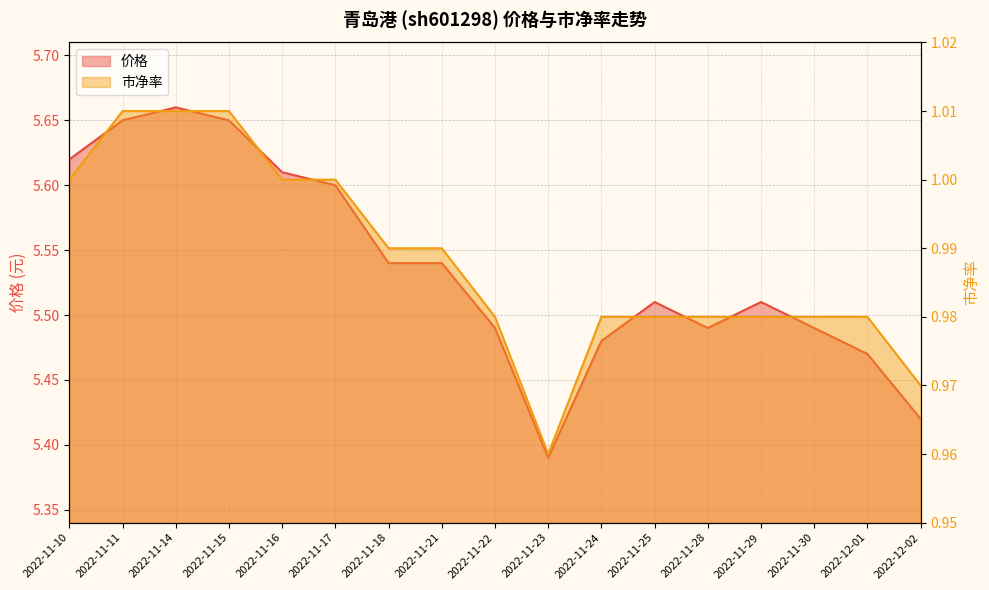

What is the maximum value for 市净率?

1.0